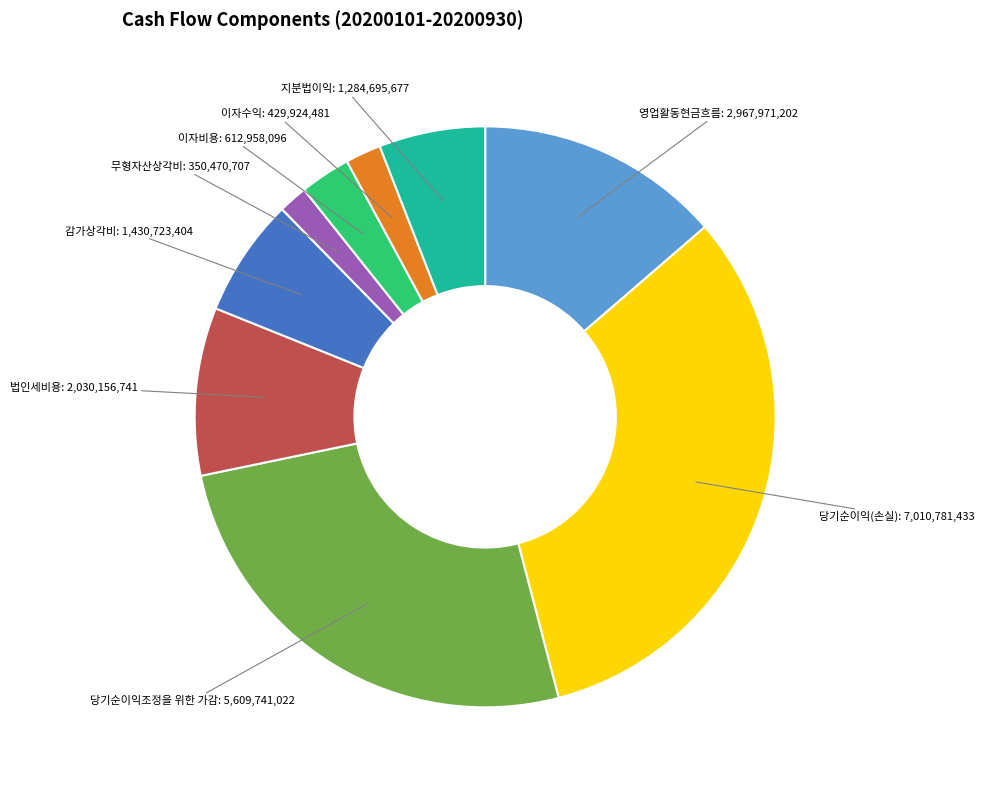

What is the ratio of the value at 당기순이익(손실) to the value at 법인세비용?

3.5